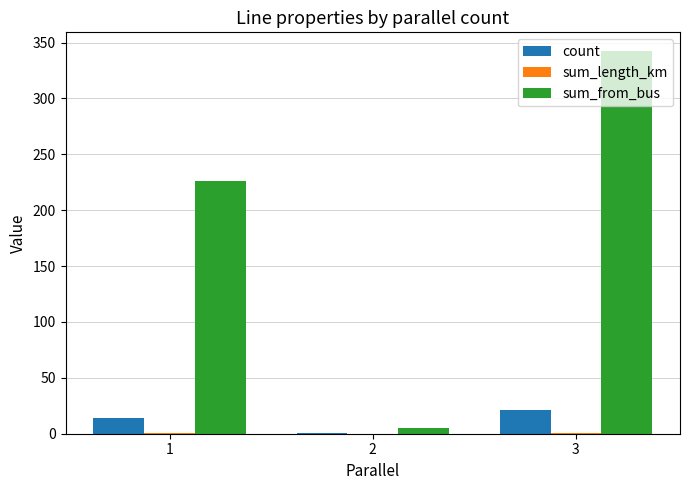

What is the sum of all sum_from_bus values?

573.0